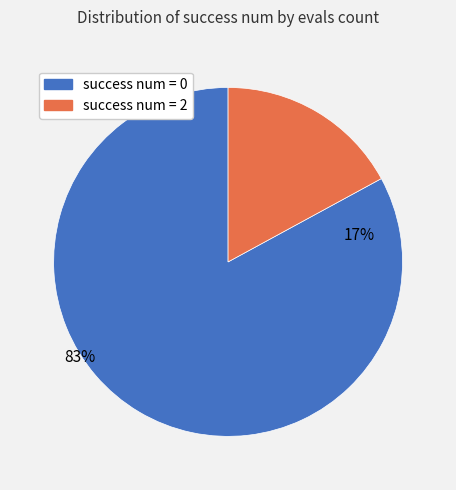

What percentage is the 0 slice, to the nearest percent?

83%